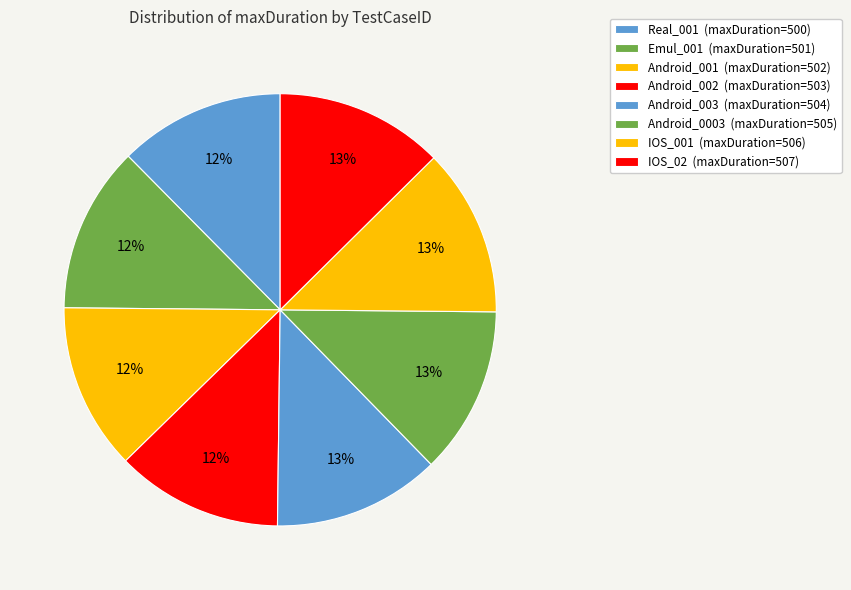

Is there any slice that represents more than half of the pie?

No